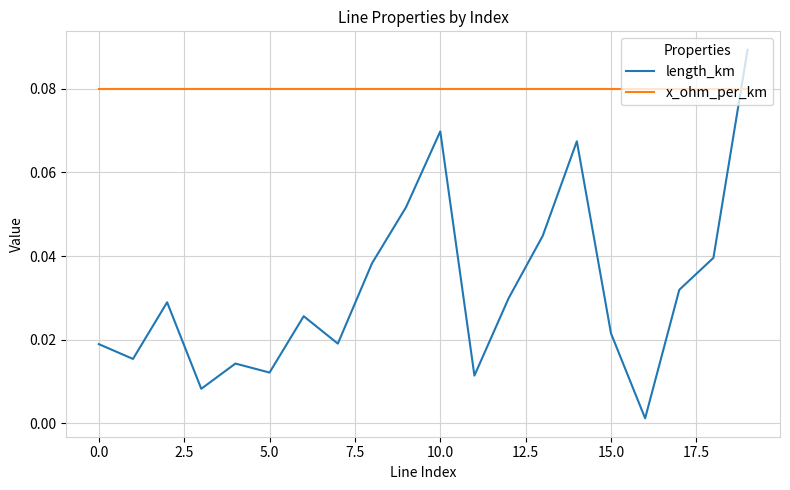

How many times do length_km and x_ohm_per_km cross each other?

1